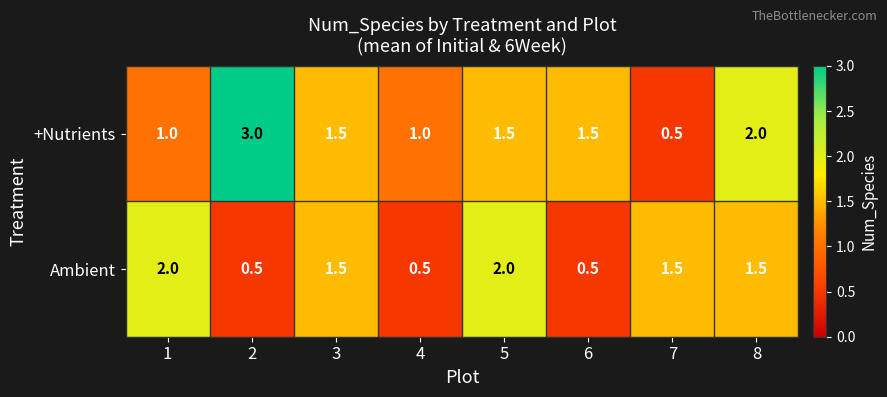

Reading left to right, what are all the values shown in this chart?

+Nutrients: 1=1.0	2=3.0	3=1.5	4=1.0	5=1.5	6=1.5	7=0.5	8=2.0
Ambient: 1=2.0	2=0.5	3=1.5	4=0.5	5=2.0	6=0.5	7=1.5	8=1.5